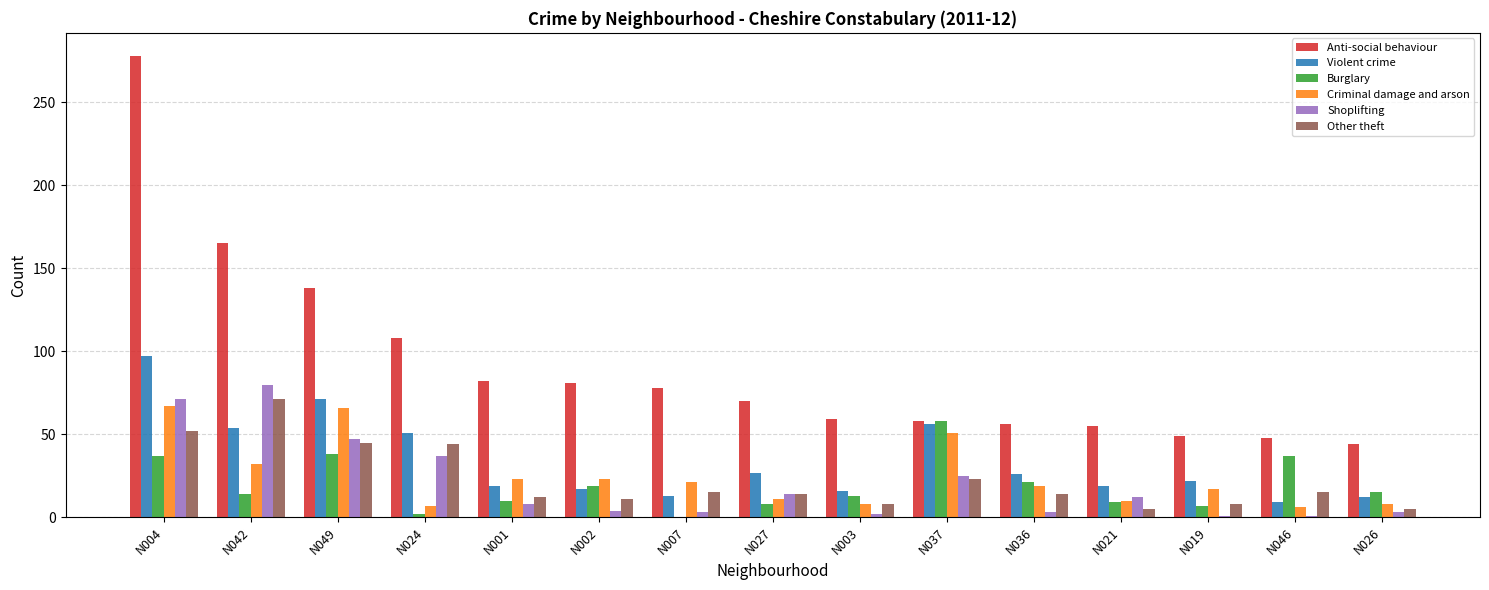

Are the bars grouped side by side (vs. stacked)?

Yes